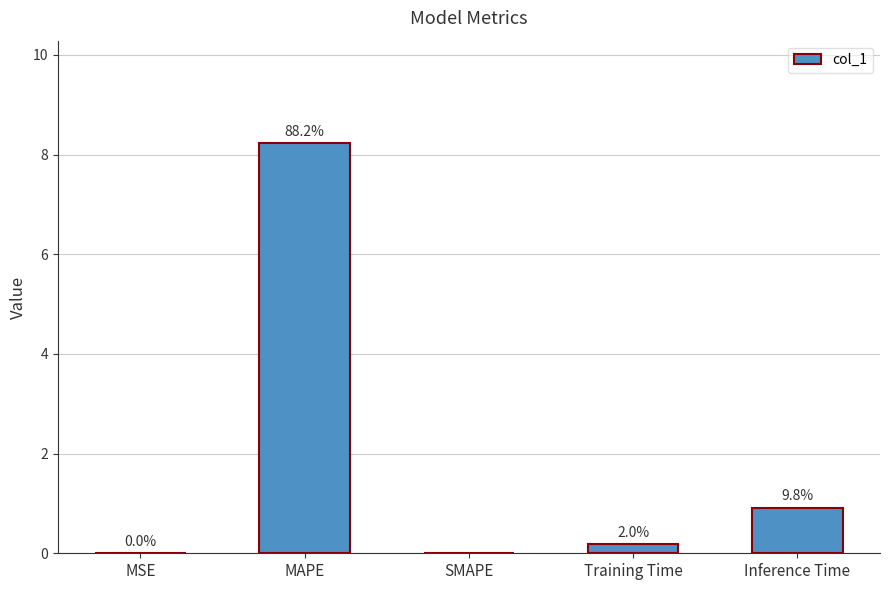

Reading right to left, extract all data points from this chart.

0.9	0.2	0.0	8.2	0.0